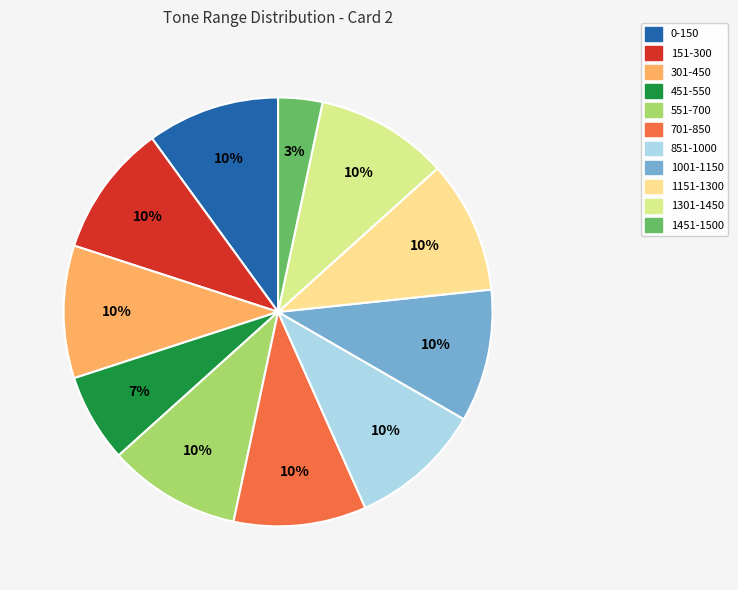

Combined, do 301-450 and 1151-1300 account for over 50%?

No